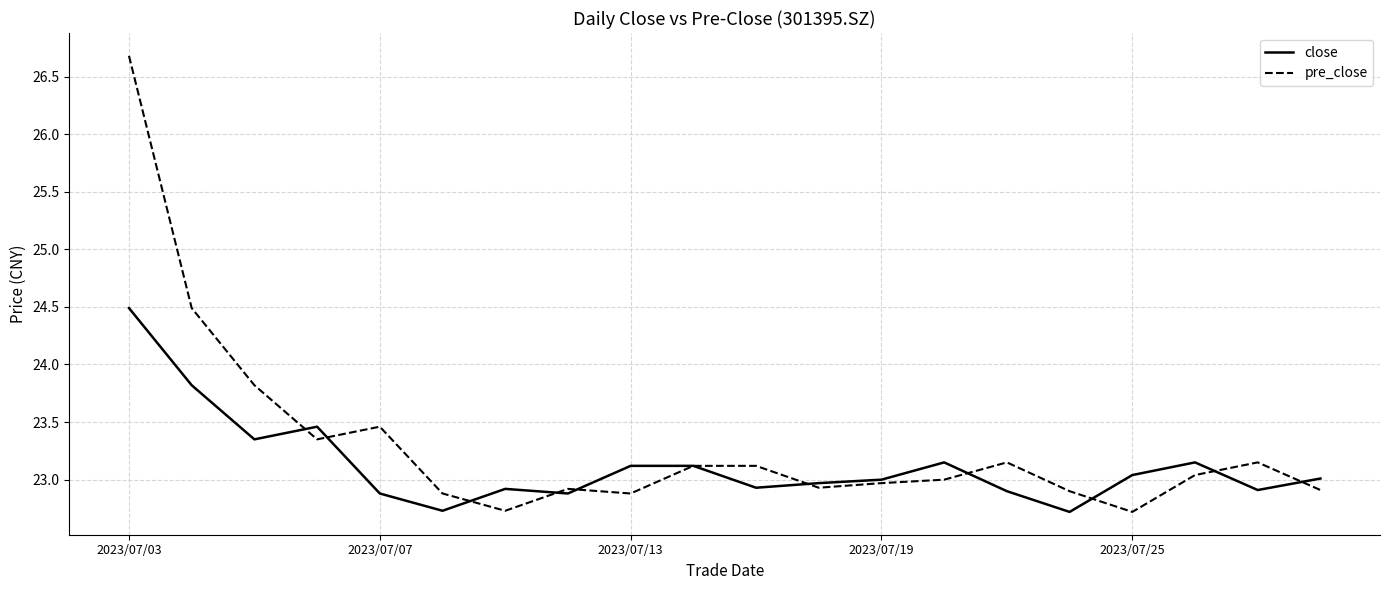

List the series in order of their peak value, highest first.

pre_close, close